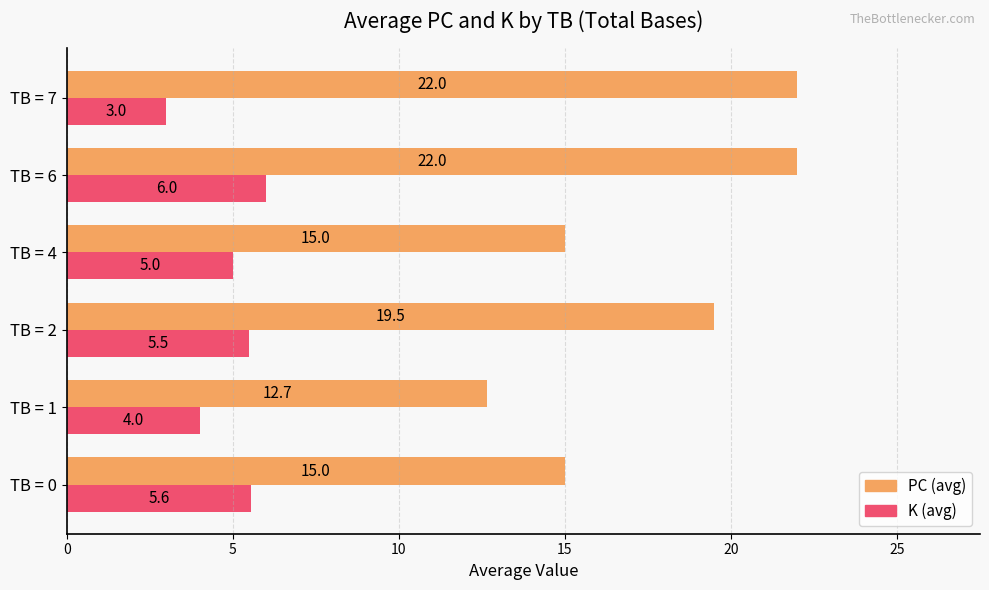

How many data points in K (avg) are less than 5?

2